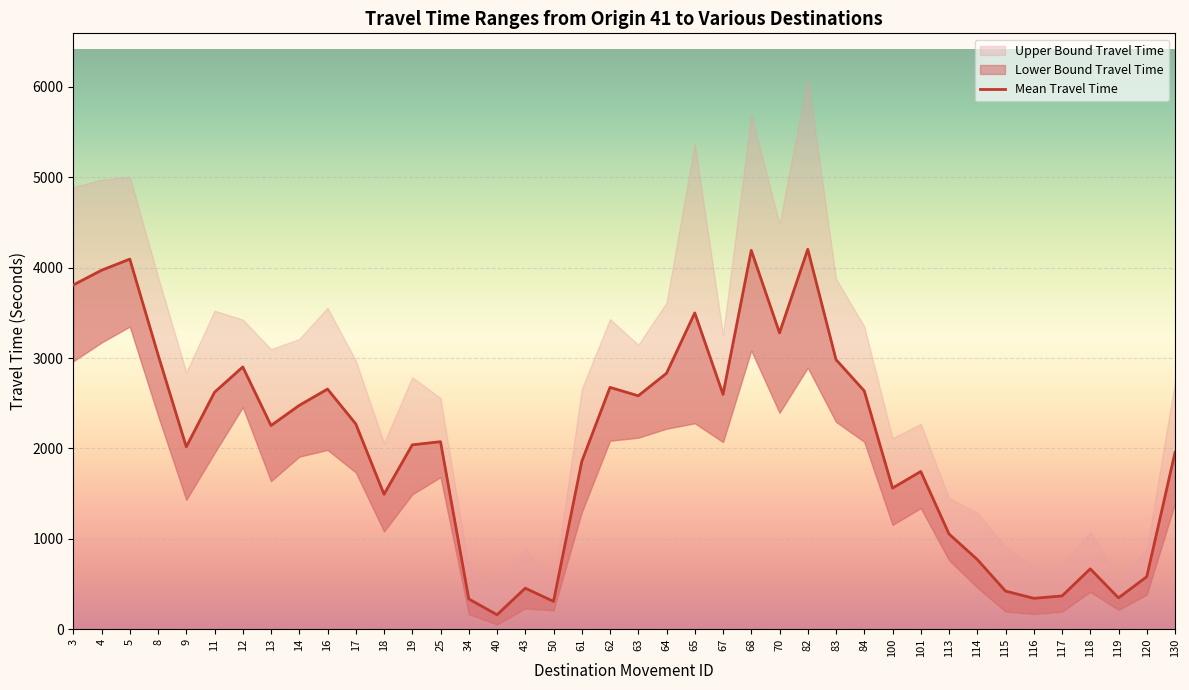

What is the average value?

2053